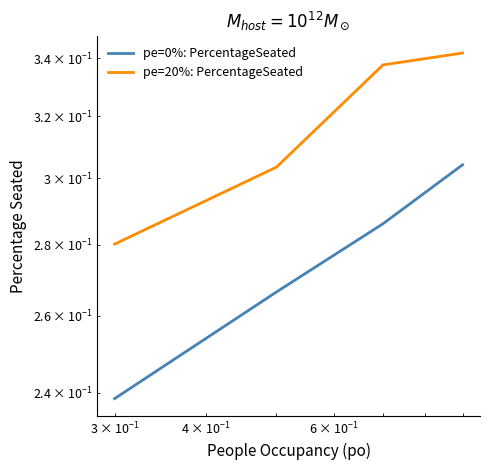

How many lines are shown in the chart?

2